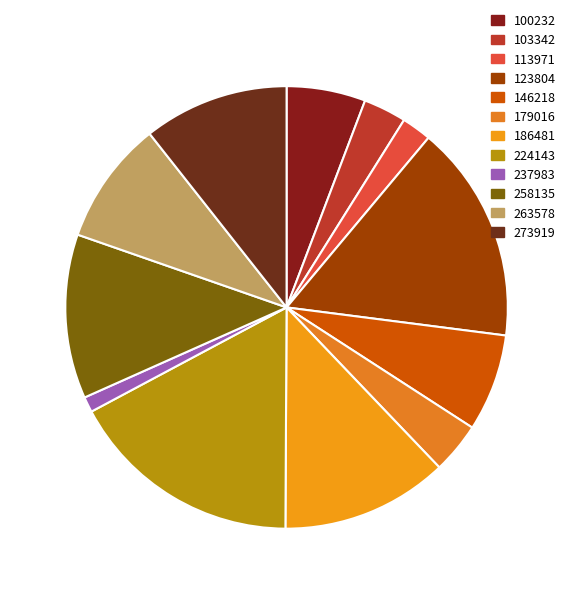

How many segments does this pie chart have?

12